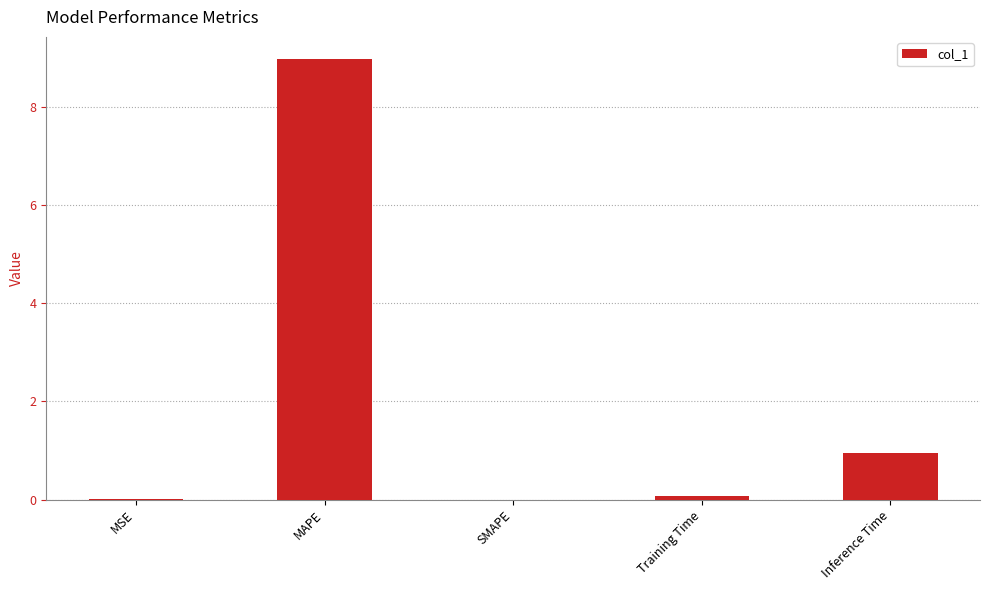

How many series are shown in this chart?

1